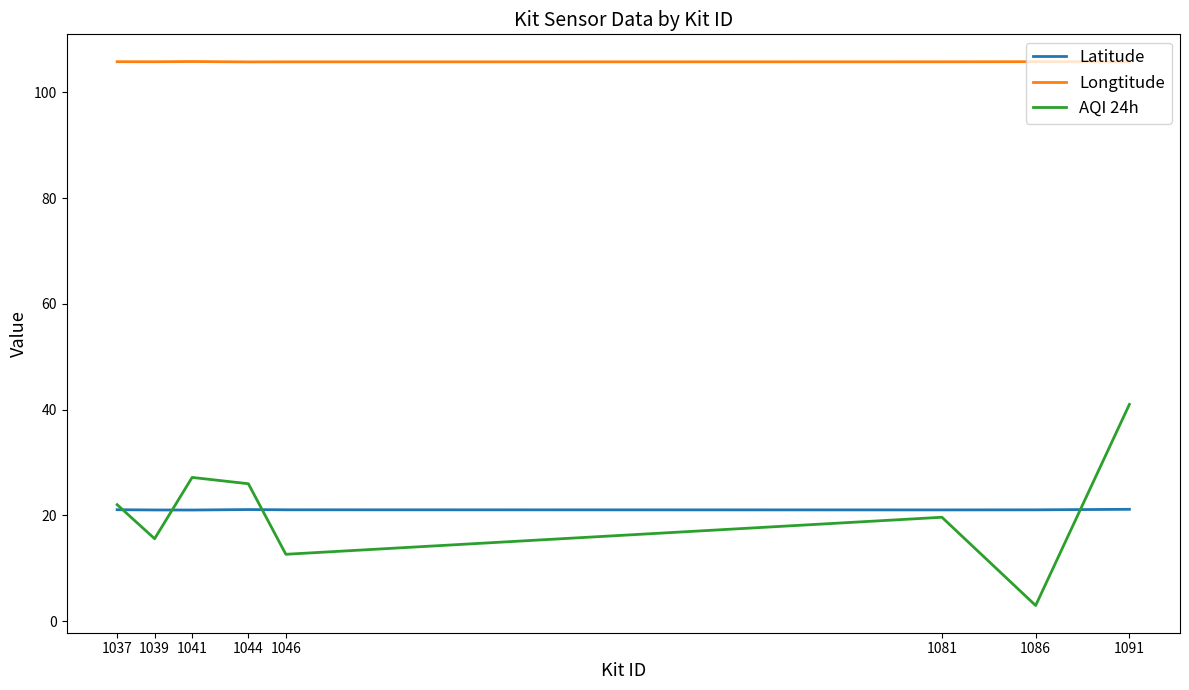

Does the chart display data point markers on the line(s)?

No